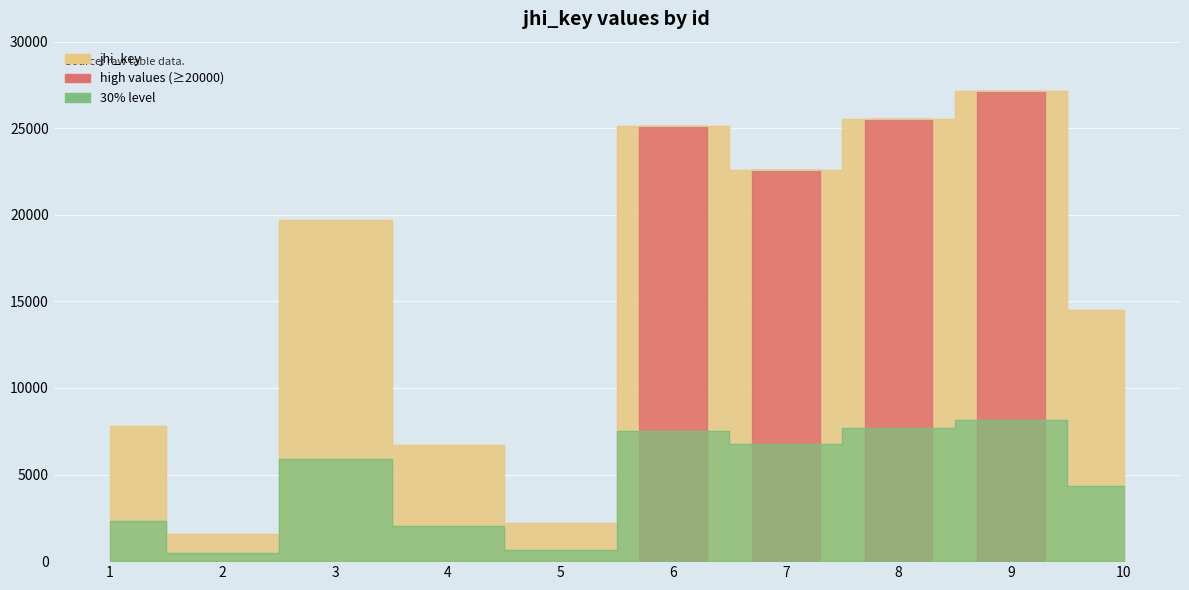

What is the change in value from 4 to 10?

+7810